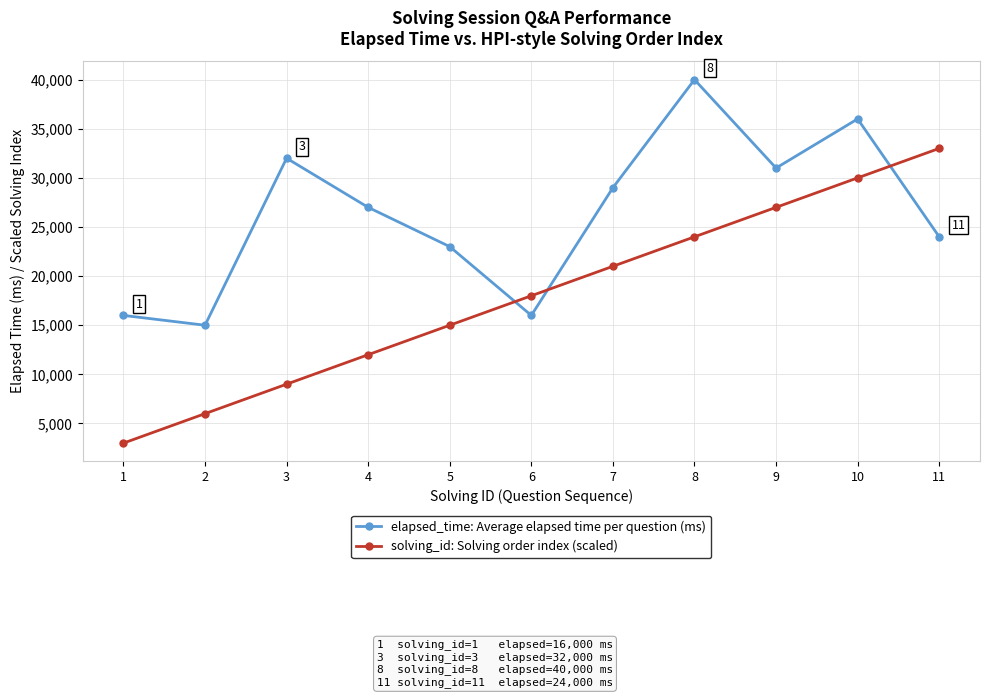

What are all the series names shown in the legend?

elapsed_time: Average elapsed time per question (ms), solving_id: Solving order index (scaled)